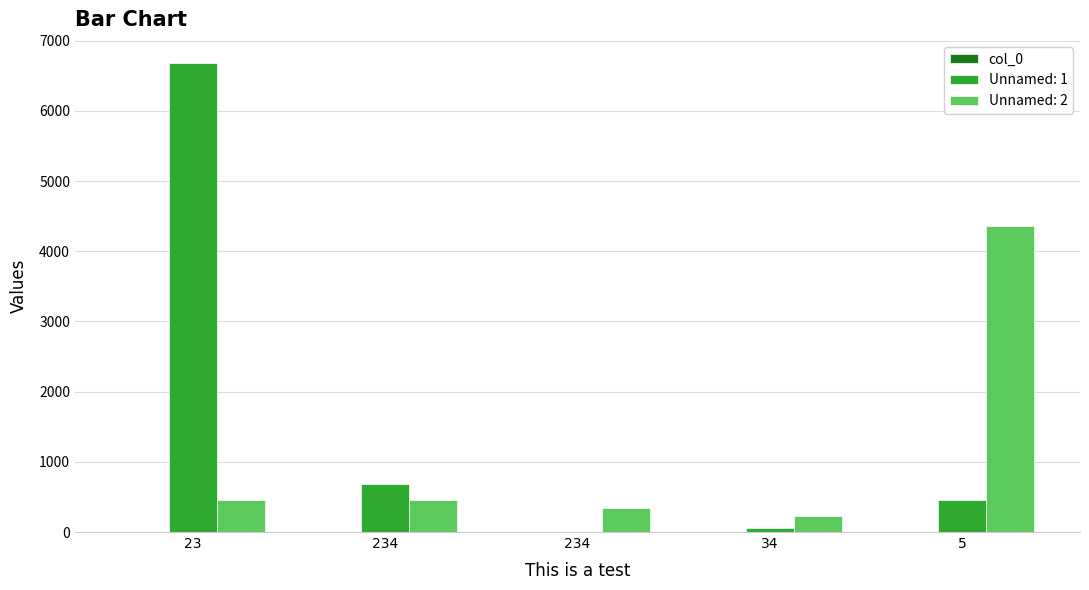

What is the maximum value shown in the chart?

6678